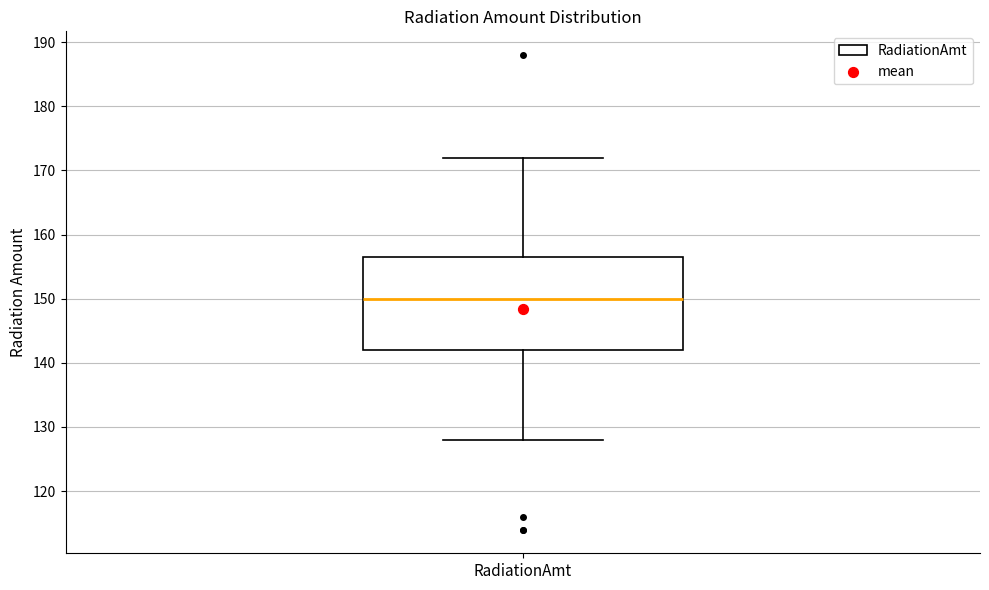

Where does the upper whisker of the box for RadiationAmt end on the y-axis? The values are not printed on the chart, so give them approximately, as read against the axis.

172